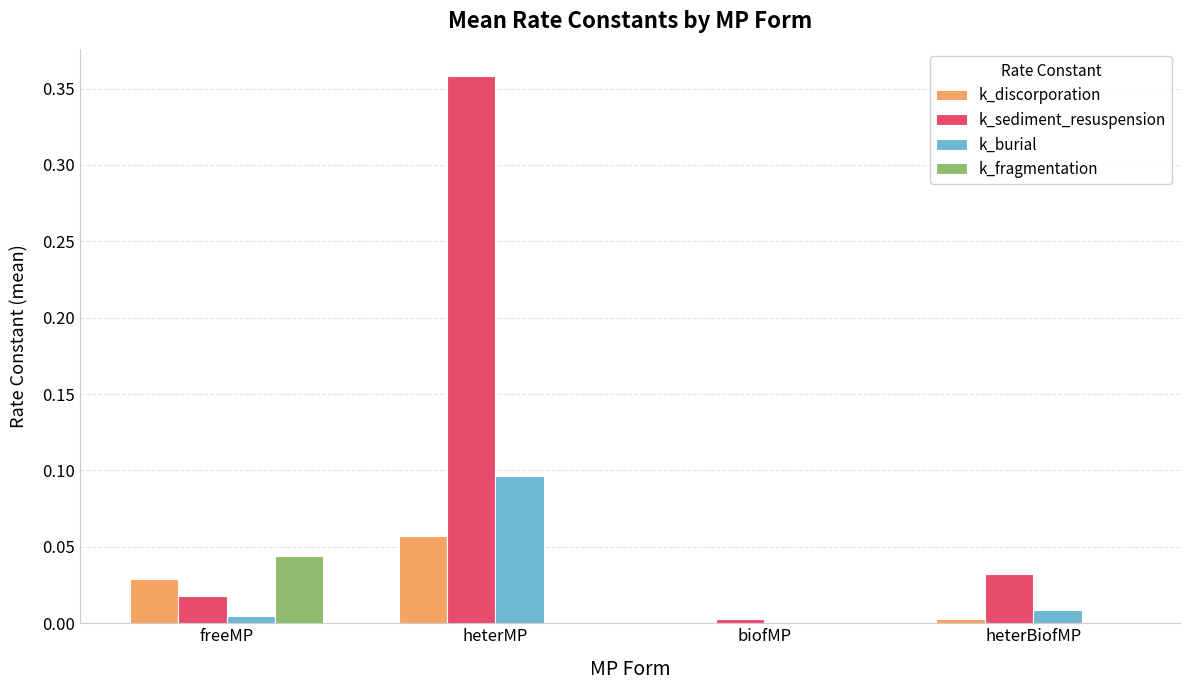

Which series changed the most between freeMP and biofMP?

k_fragmentation